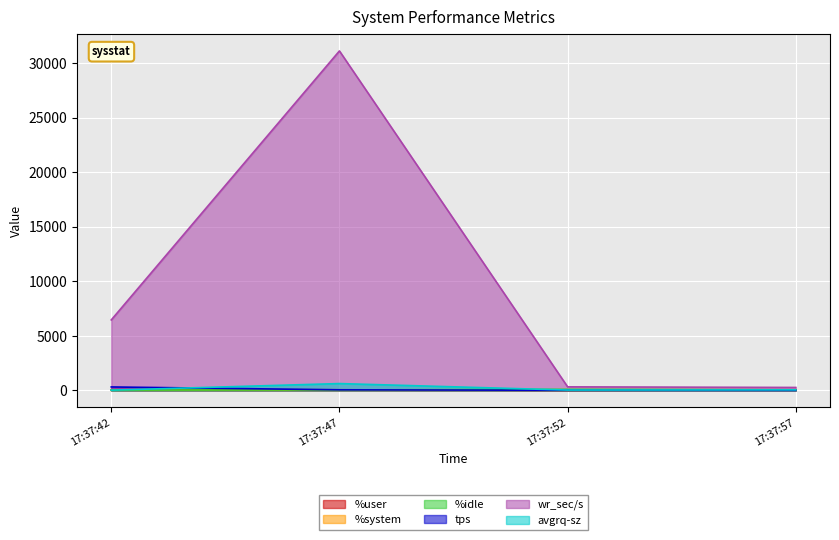

What is the sum of the wr_sec/s values at 17:37:52 and 17:37:57?

593.6